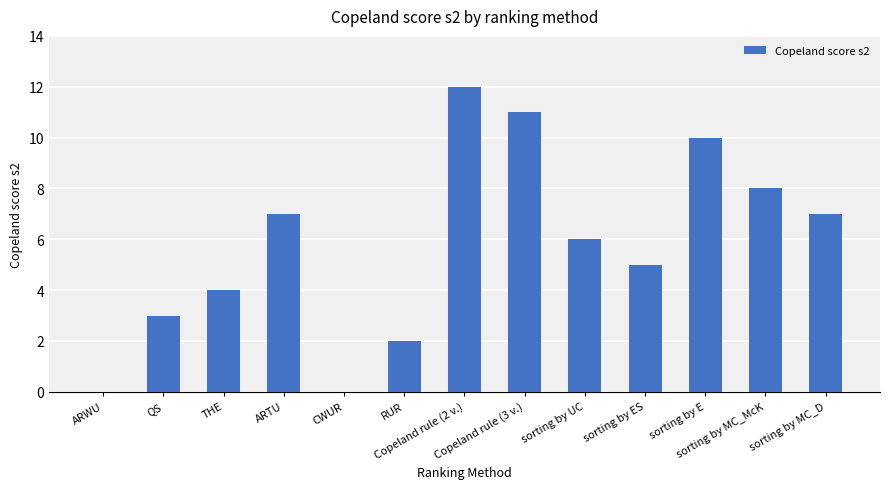

Is it true that the value at Copeland rule (3 v.) is 11?

True